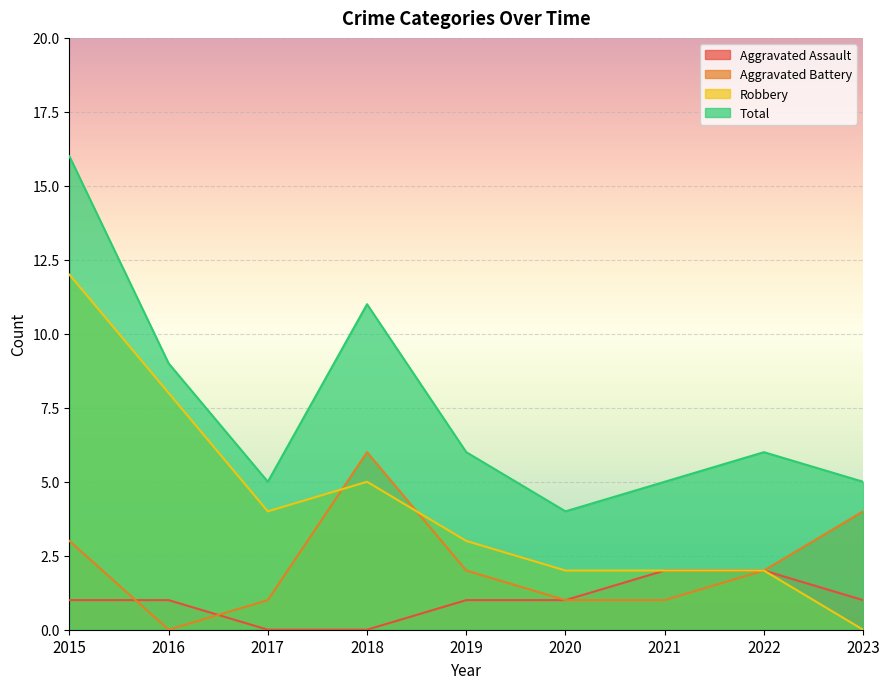

How many lines are shown in the chart?

4